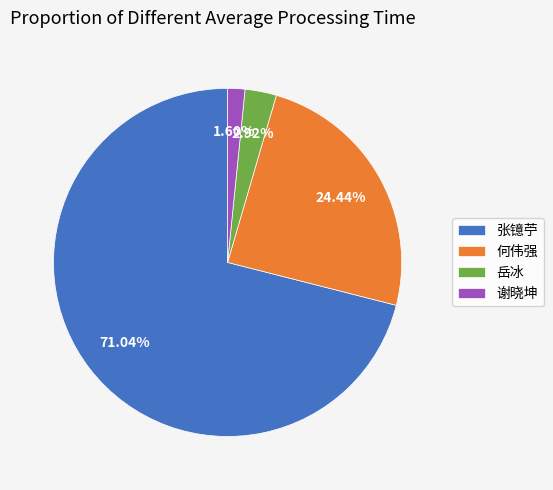

To the nearest percent, what is the difference between the 谢晓坤 and 何伟强 slice percentages?

23%